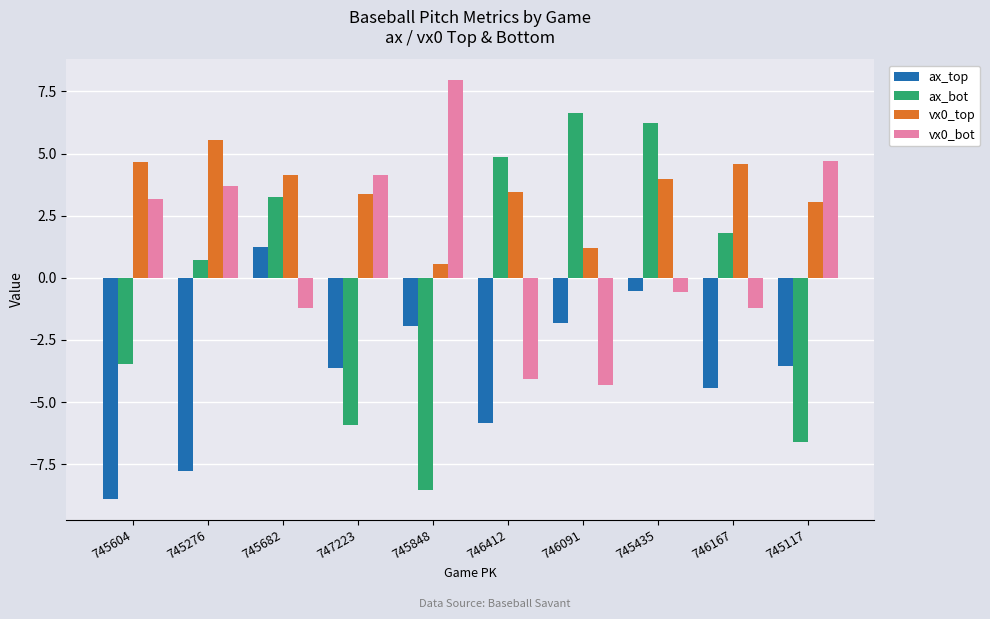

What is the total value across all series at 745848?

-2.0